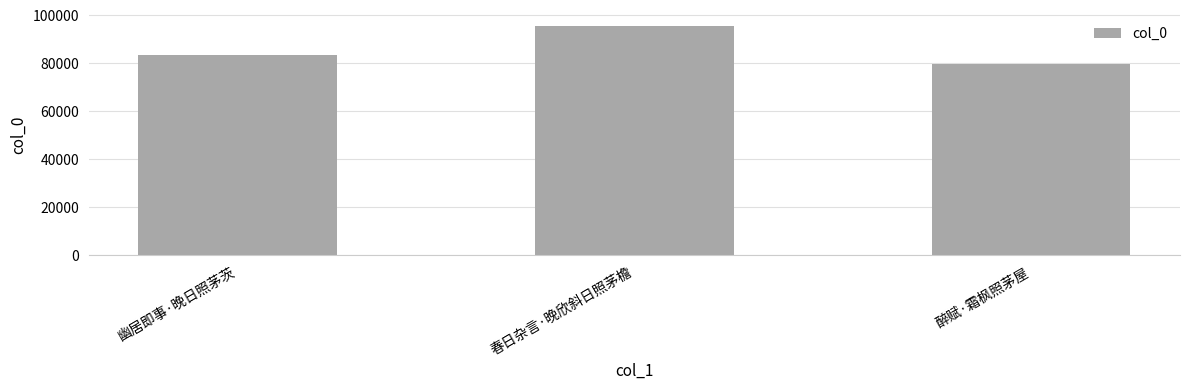

What is the label of the 2nd bar from the left?

春日杂言·晚欣斜日照茅檐